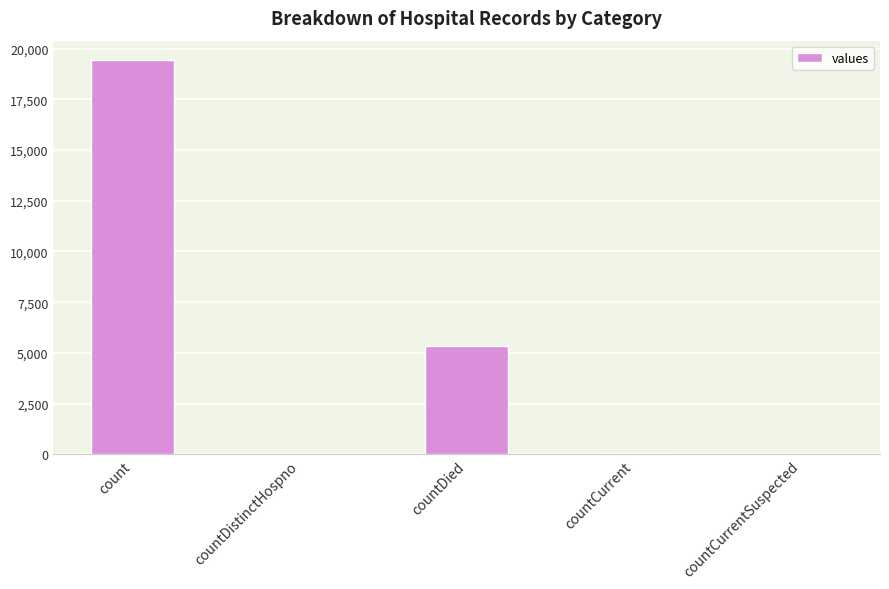

What is the sum of all values?

24875